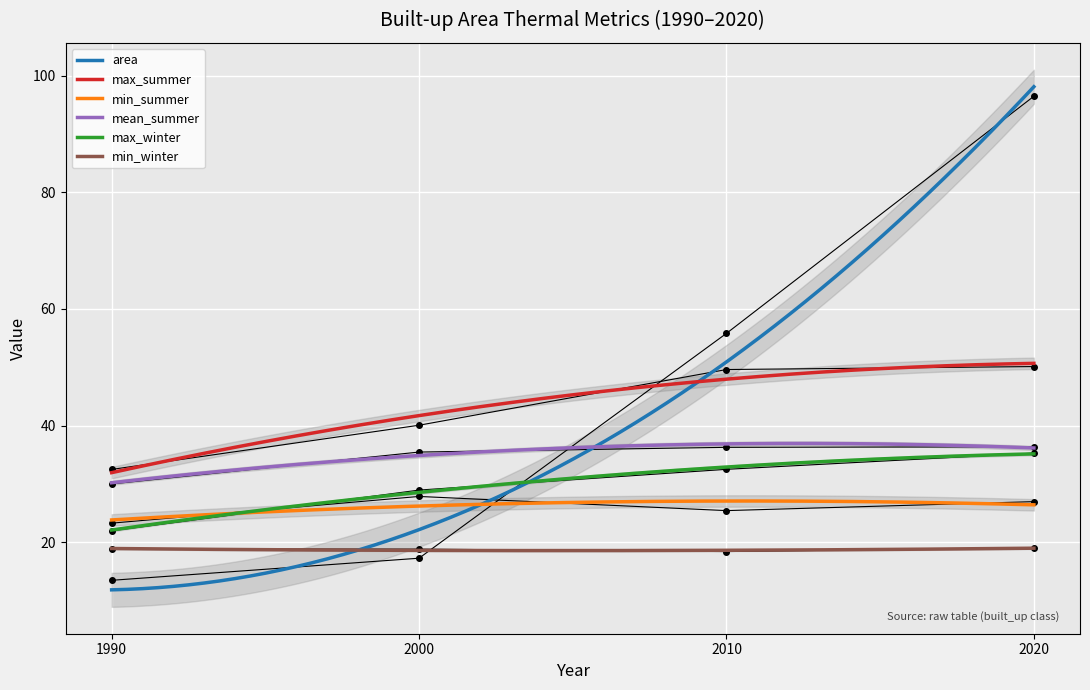

What is the difference between the second highest and minimum values in the max_winter series?

13.0